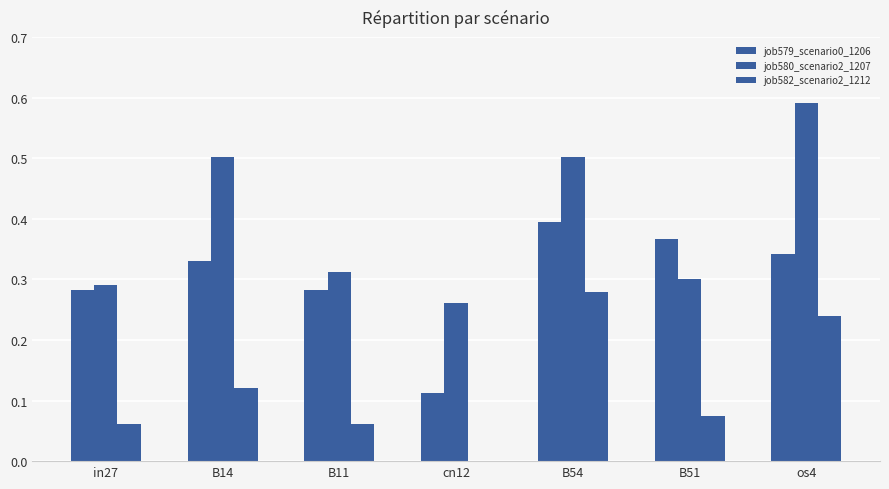

What position from the right is B54?

3